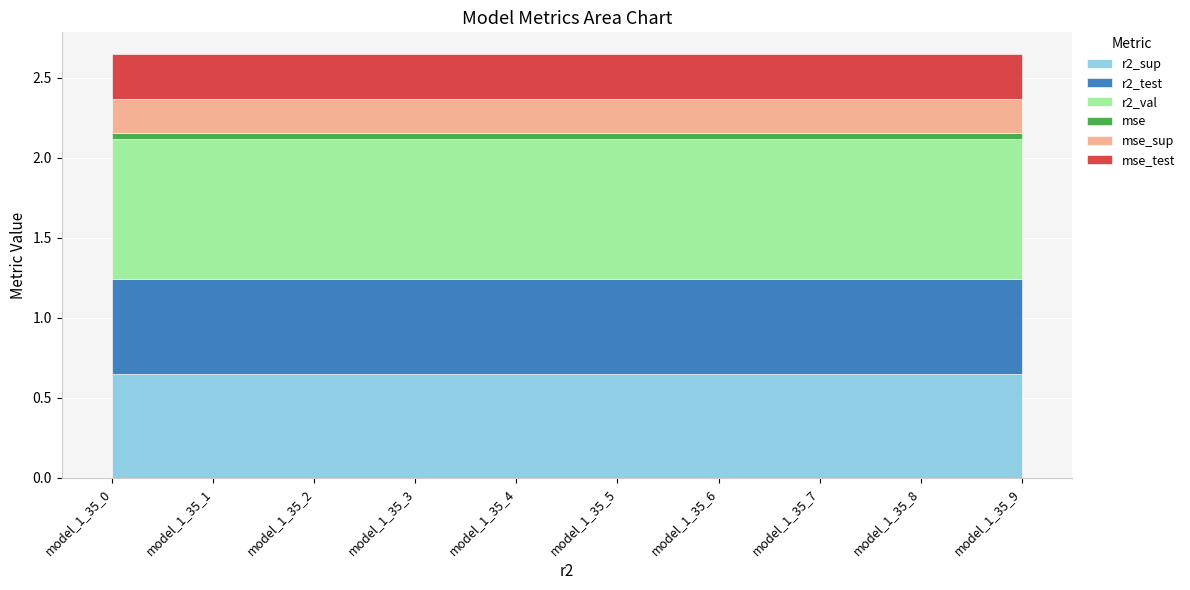

What is the value of the r2_val point at the 5th from the left?

0.9